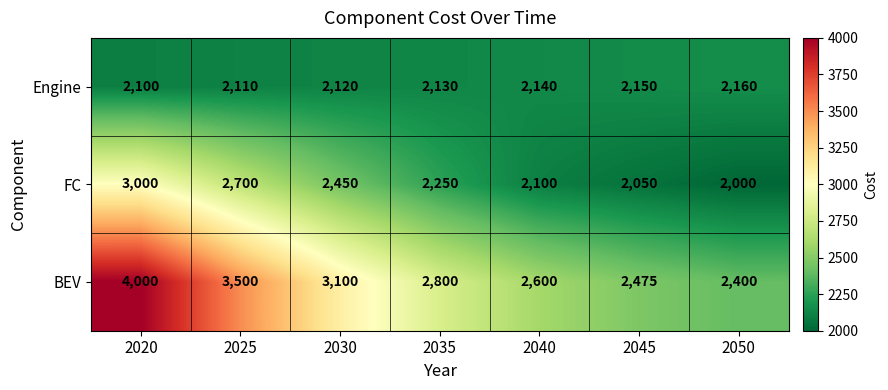

What is the difference between the maximum and minimum values in the BEV series?

1600